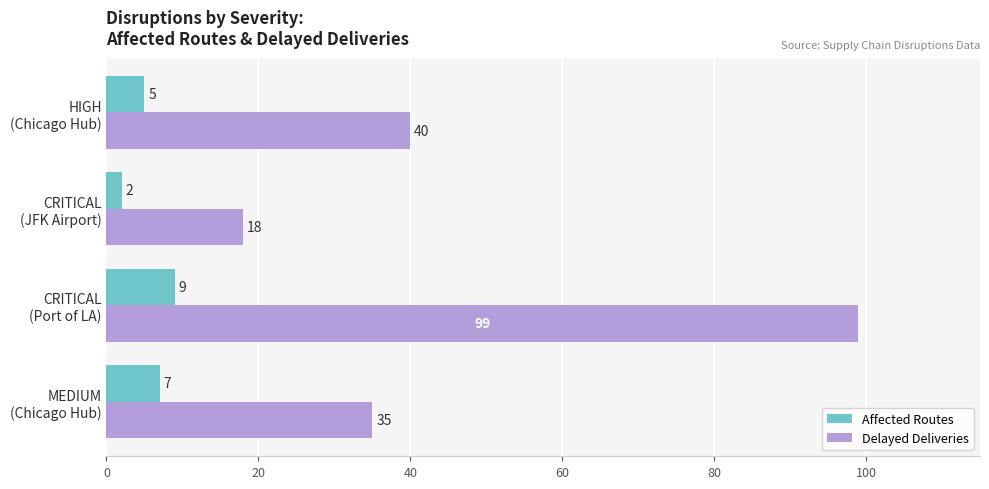

Which series has the widest spread of values?

Delayed Deliveries